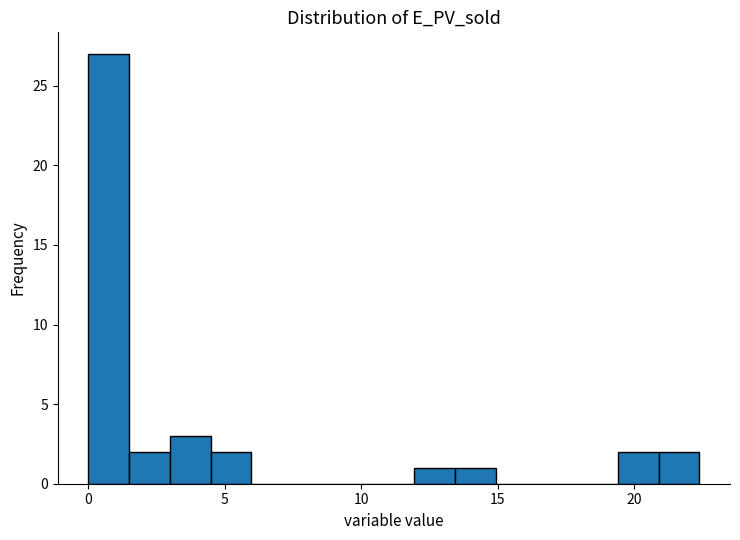

Around what value on the x-axis is the tallest bar? Give the approximate position of its centre, as read against the axis.

0.5